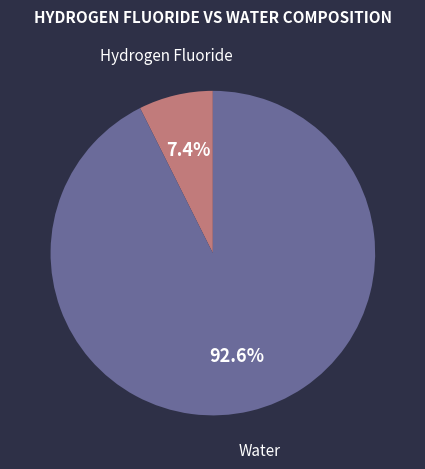

Is there any slice that represents more than half of the pie?

Yes